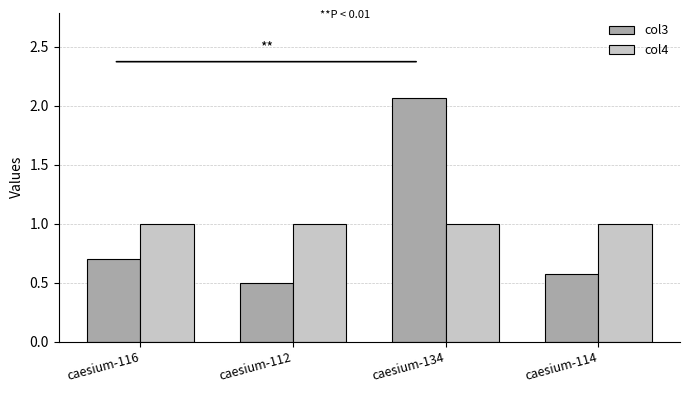

What is the average value of the col3 series?

1.0